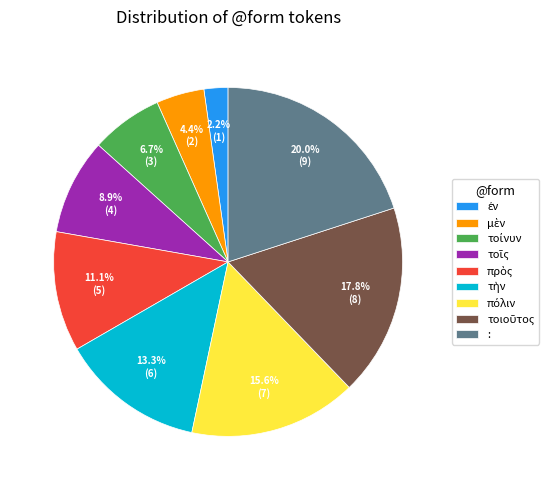

Count the number of slices in the pie.

9